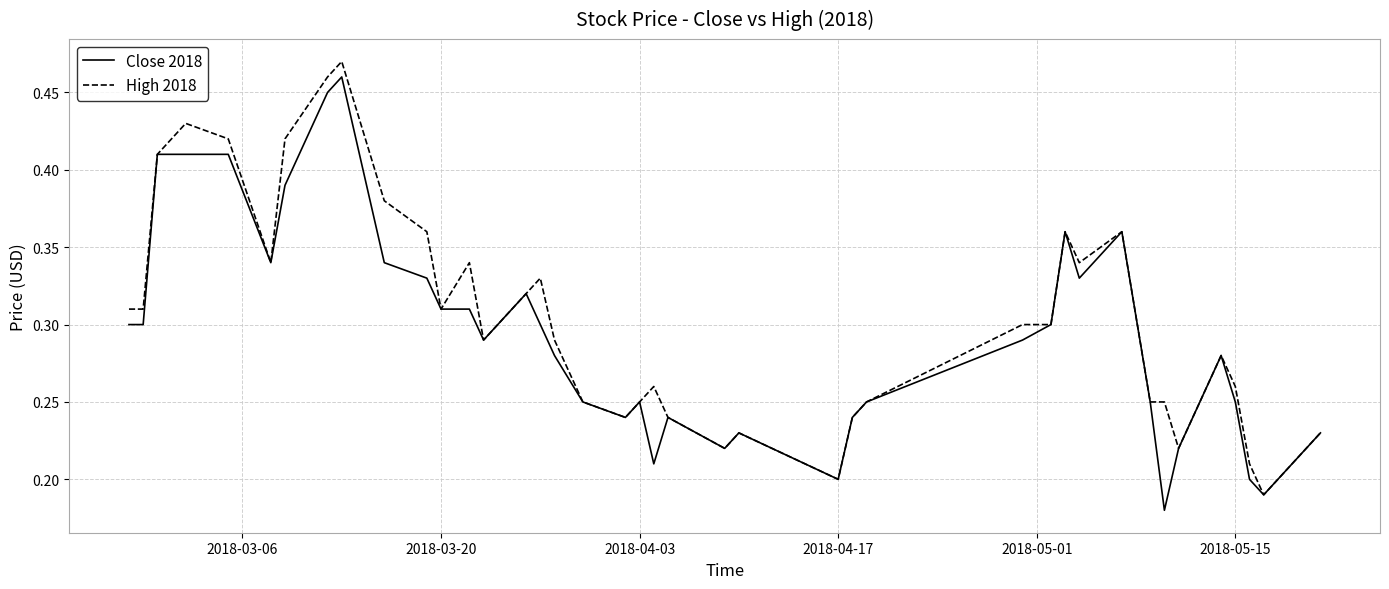

True or false: Close 2018 has more than 2 interior local peaks.

True